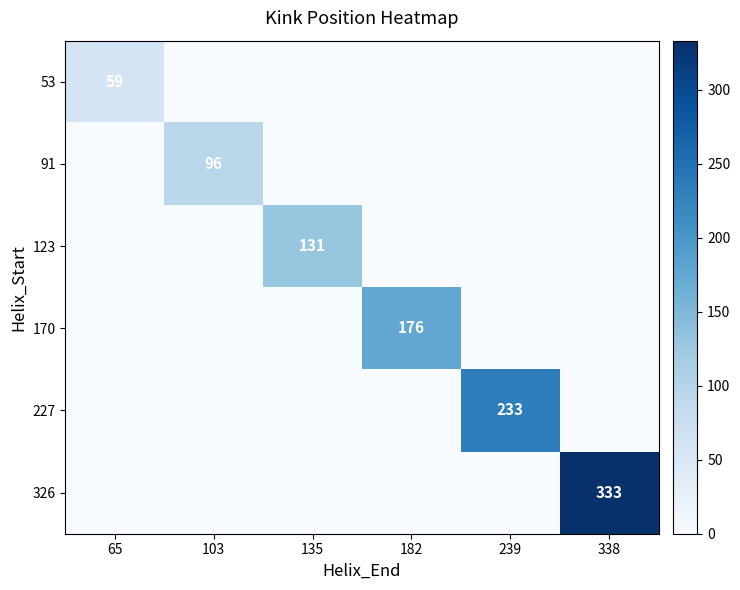

Which category has the lowest value across all series?

103